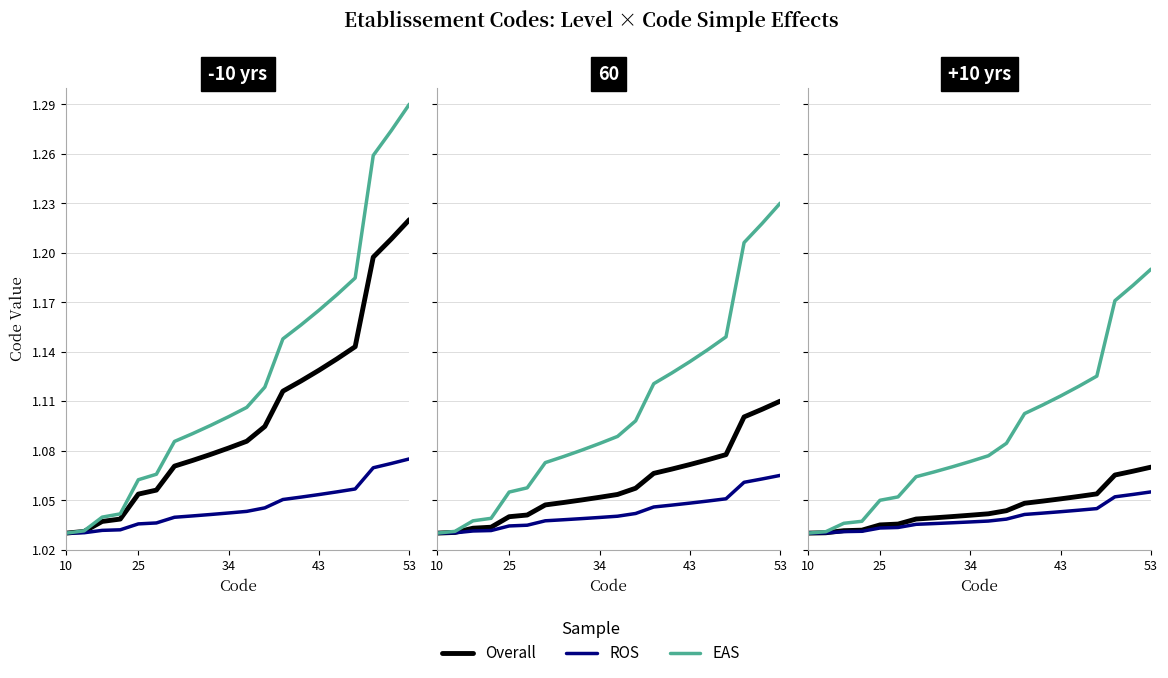

How many lines are shown in the chart?

3